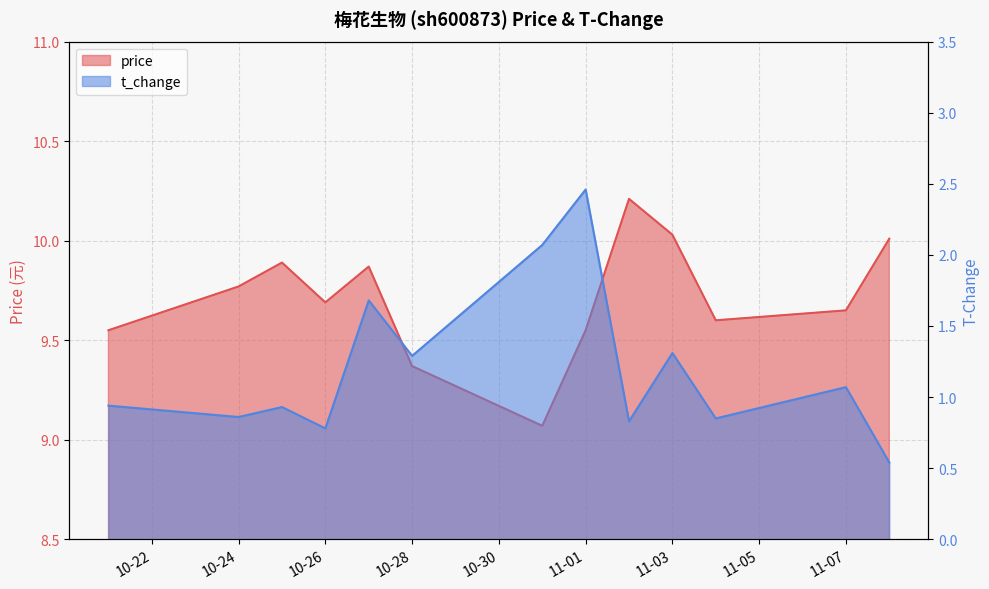

What is the sum of all t_change values?

15.6